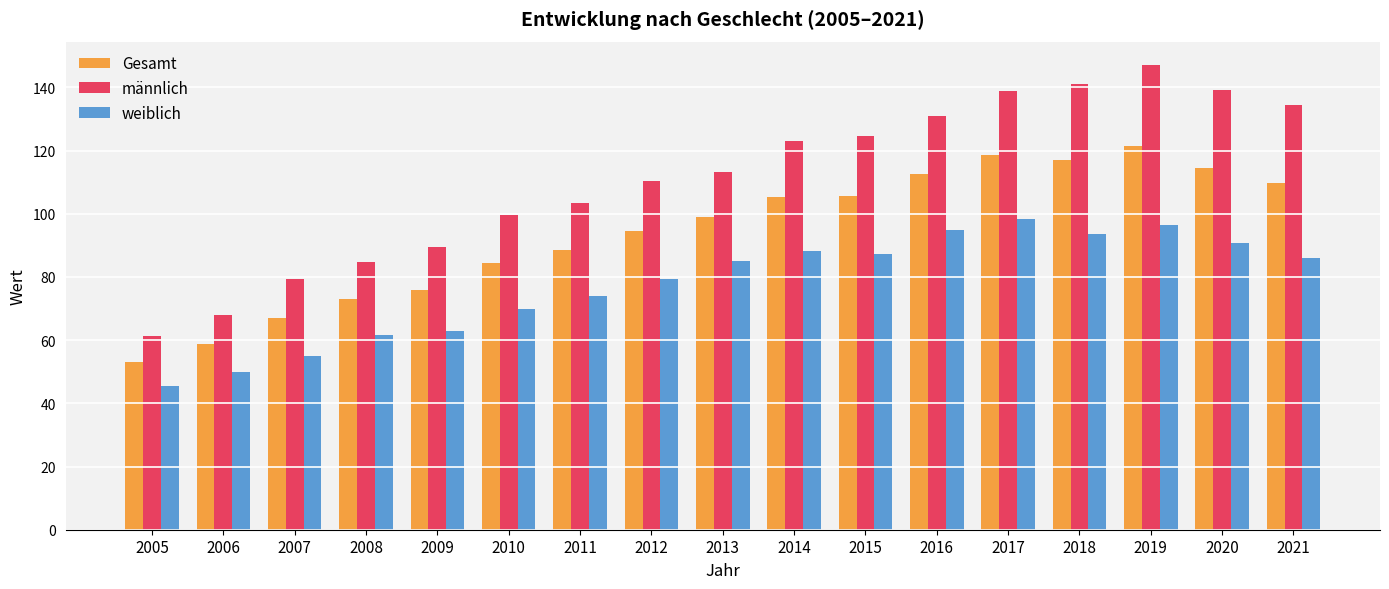

Is the value of weiblich at 2012 greater than the value of Gesamt at 2019?

No